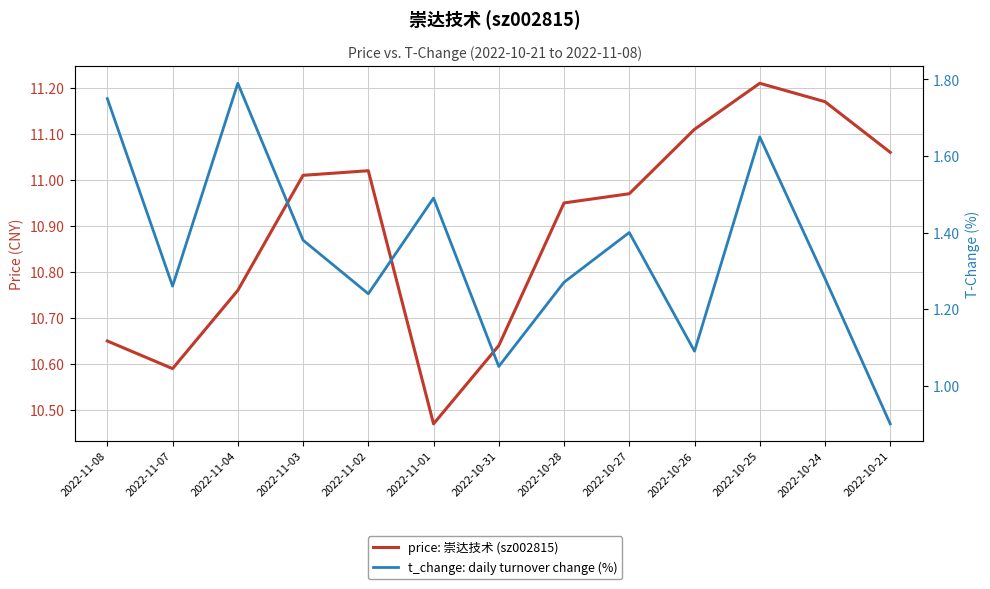

Which category has the highest value across all series?

2022-10-25